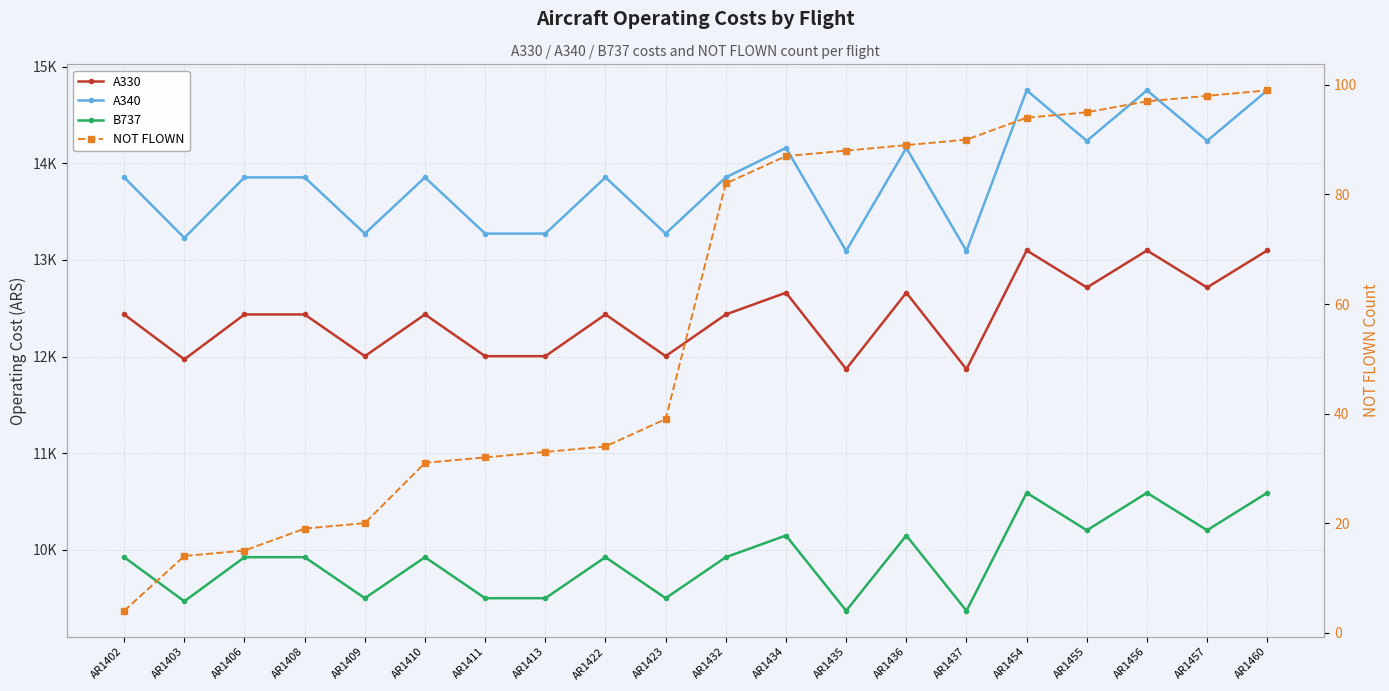

True or false: A330 has a value of 12435.6 at AR1410.

True